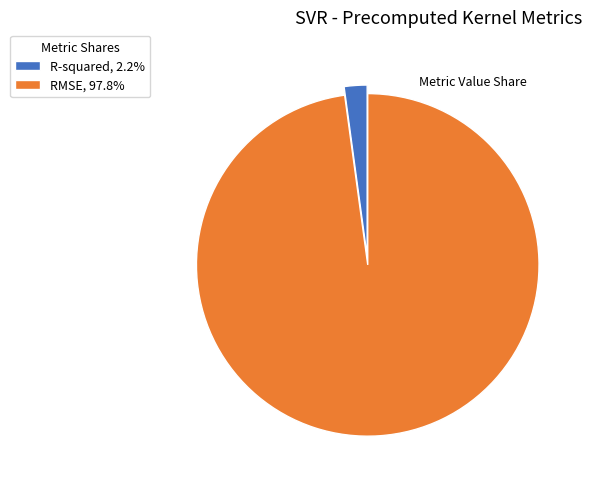

Combined, do RMSE and R-squared account for over 50%?

Yes